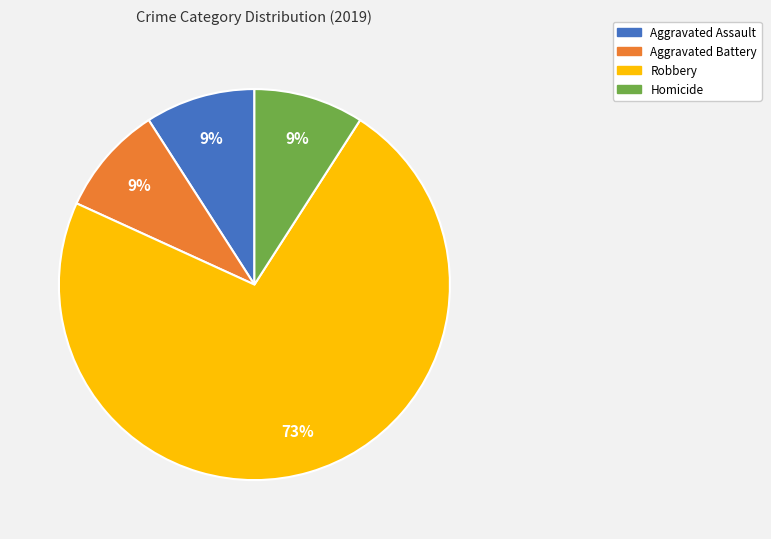

The Aggravated Assault slice represents 9% of the pie. True or false?

True